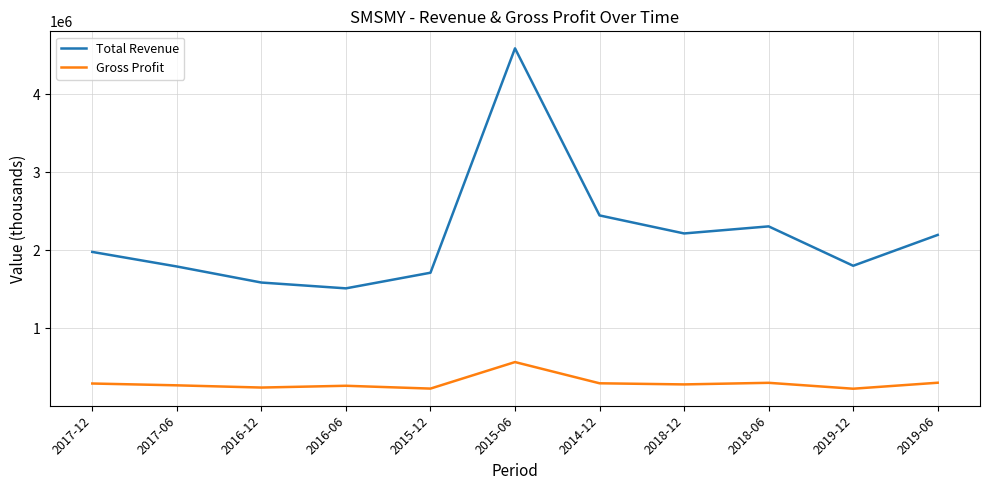

True or false: Total Revenue and Gross Profit intersect in this chart.

False